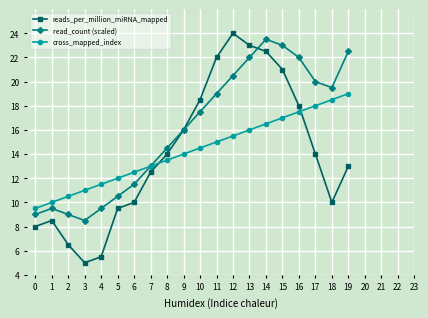

Rank the series by their maximum value, from highest to lowest.

reads_per_million_miRNA_mapped, read_count (scaled), cross_mapped_index